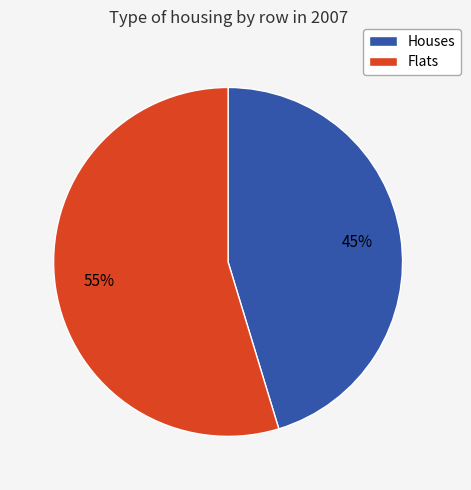

What is the ratio of the value at Houses to the value at Flats?

0.8